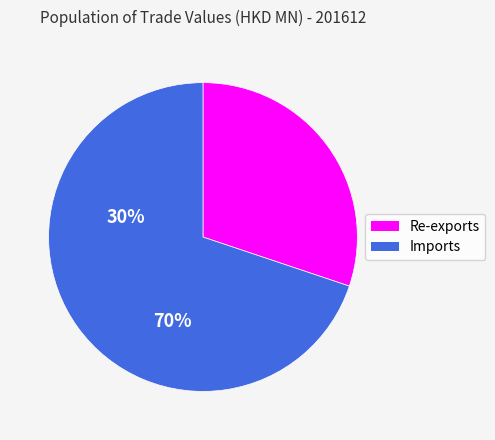

Which slice is the smallest?

Re-exports